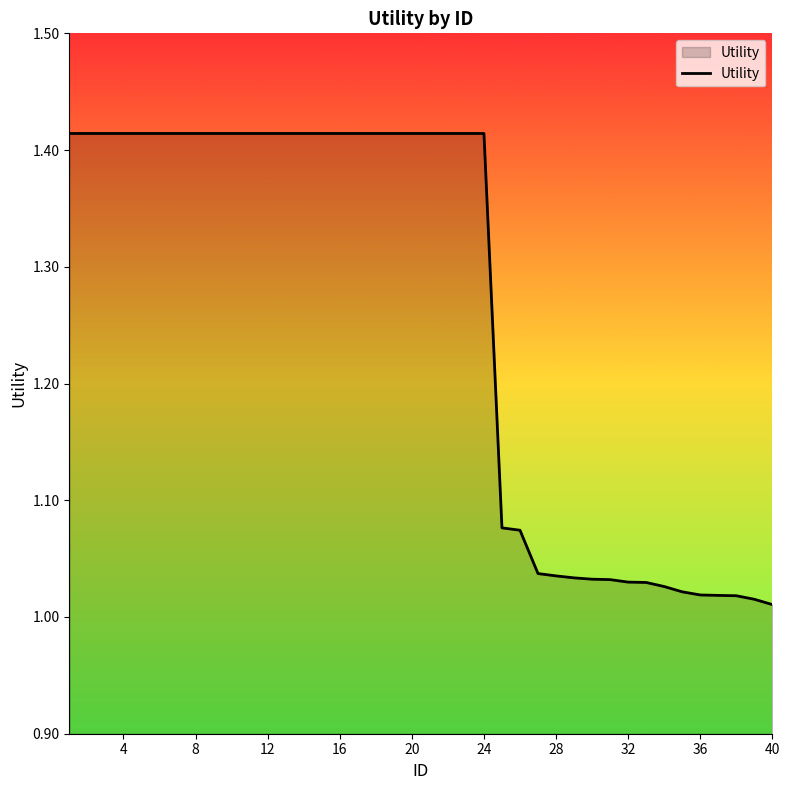

What is the difference between the maximum and minimum values?

0.4